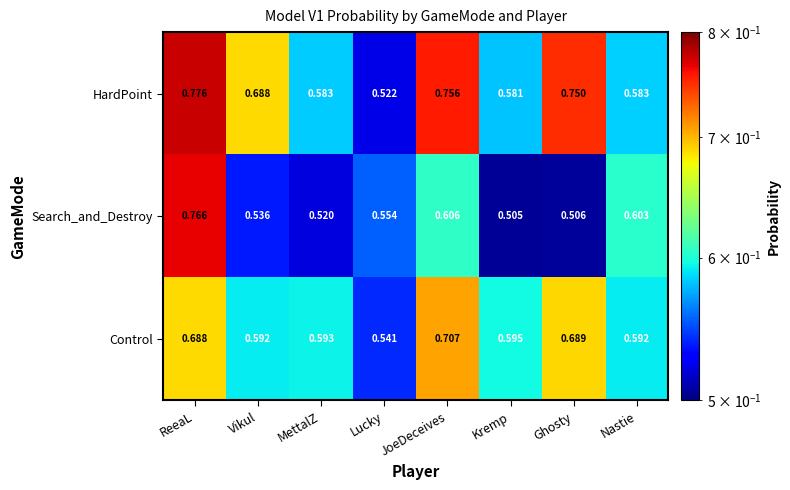

Between MettalZ and Kremp, which series saw the biggest shift?

Search_and_Destroy